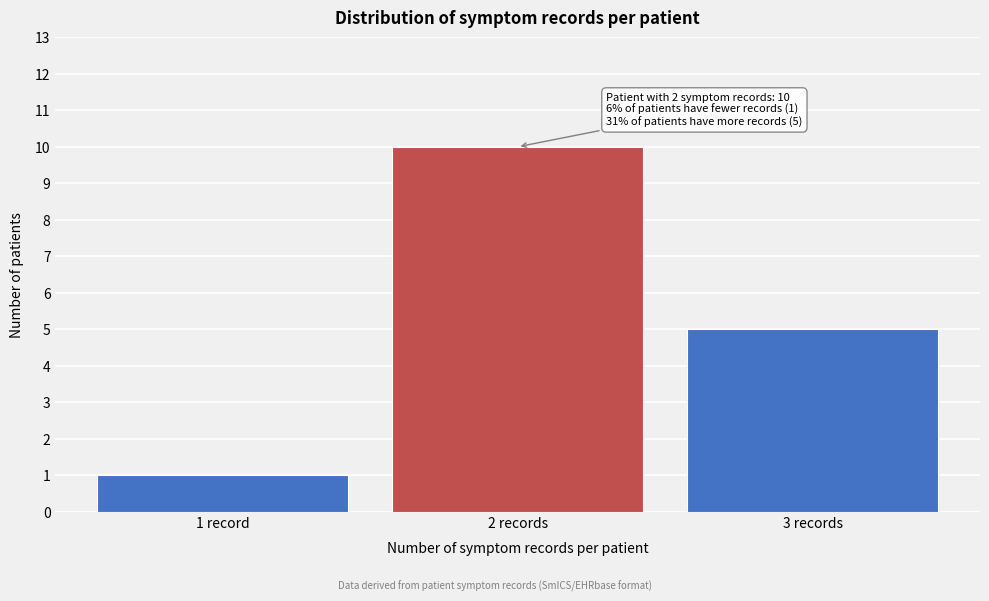

Reading left to right, list all the values displayed in this chart.

1	10	5